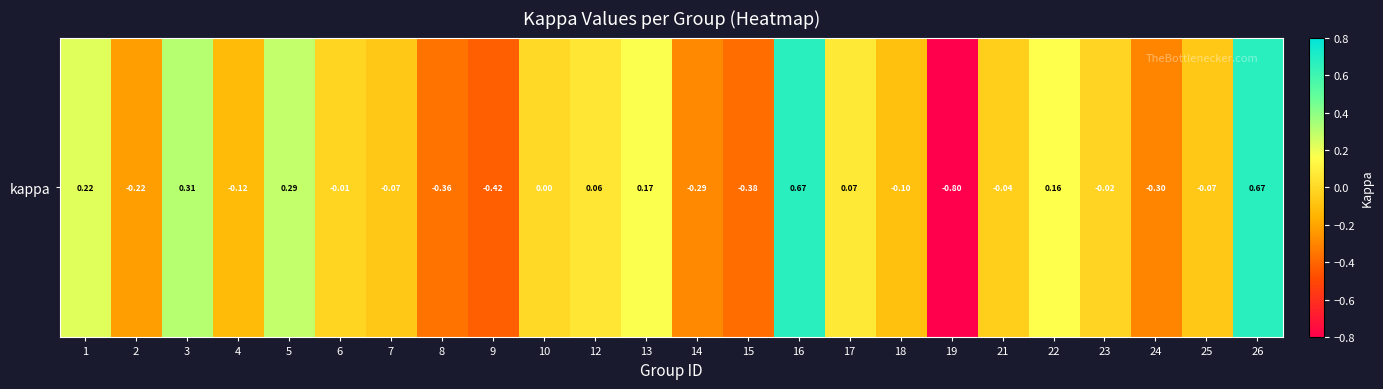

Reading left to right, list all the values displayed in this chart.

1=0.2	2=-0.2	3=0.3	4=-0.1	5=0.3	6=-0.0	7=-0.1	8=-0.4	9=-0.4	10=0.0	12=0.1	13=0.2	14=-0.3	15=-0.4	16=0.7	17=0.1	18=-0.1	19=-0.8	21=-0.0	22=0.2	23=-0.0	24=-0.3	25=-0.1	26=0.7